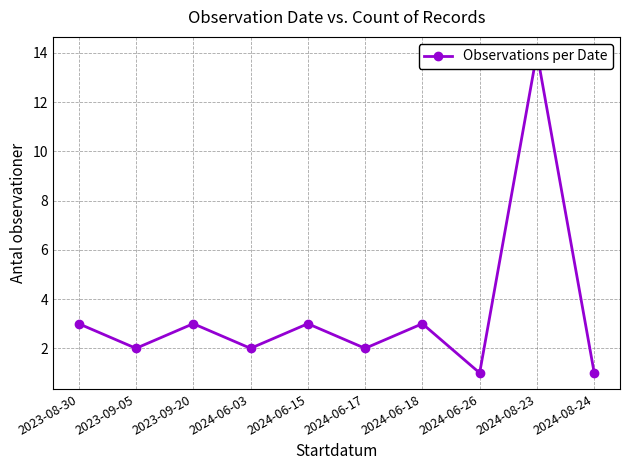

Reading right to left, list all the values displayed in this chart.

2024-08-24=1	2024-08-23=14	2024-06-26=1	2024-06-18=3	2024-06-17=2	2024-06-15=3	2024-06-03=2	2023-09-20=3	2023-09-05=2	2023-08-30=3